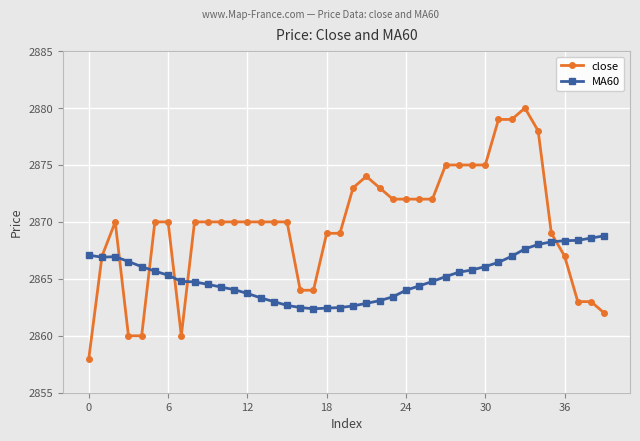

Rank the series by their average value, from lowest to highest.

MA60, close